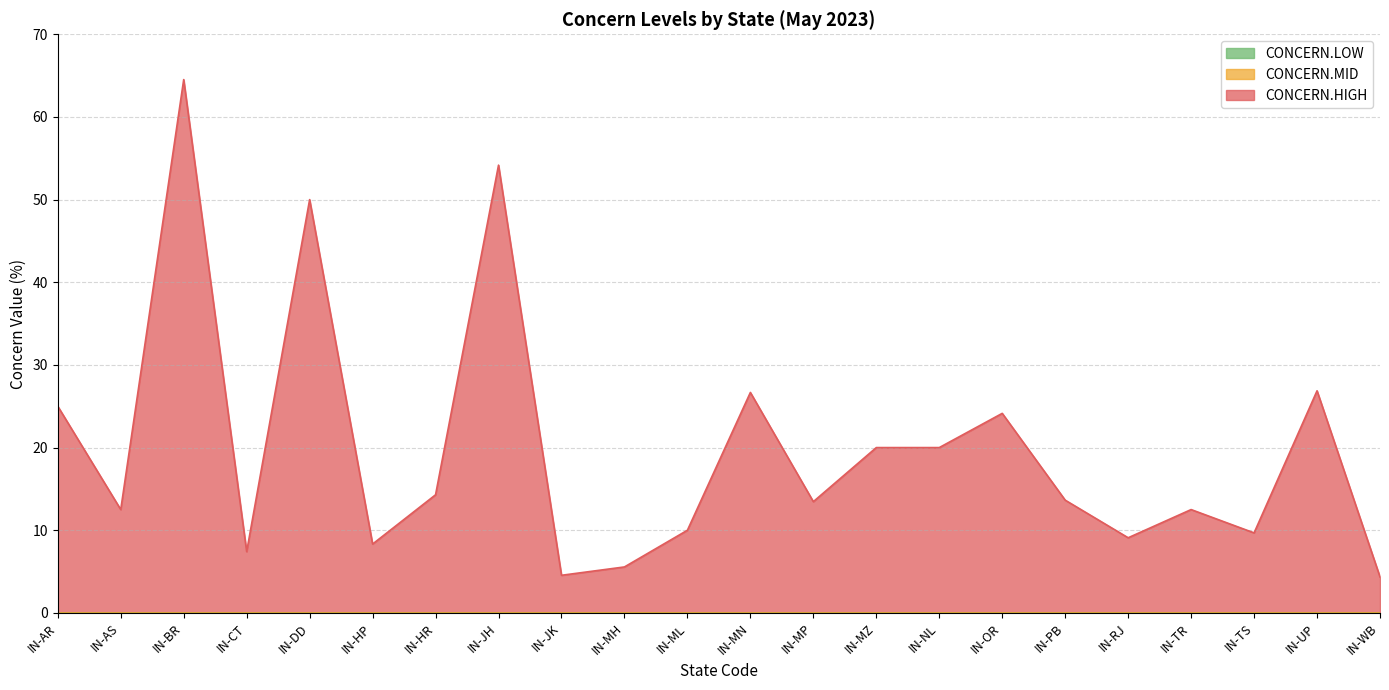

Which category has the lowest value in the CONCERN.MID series?

IN-AR